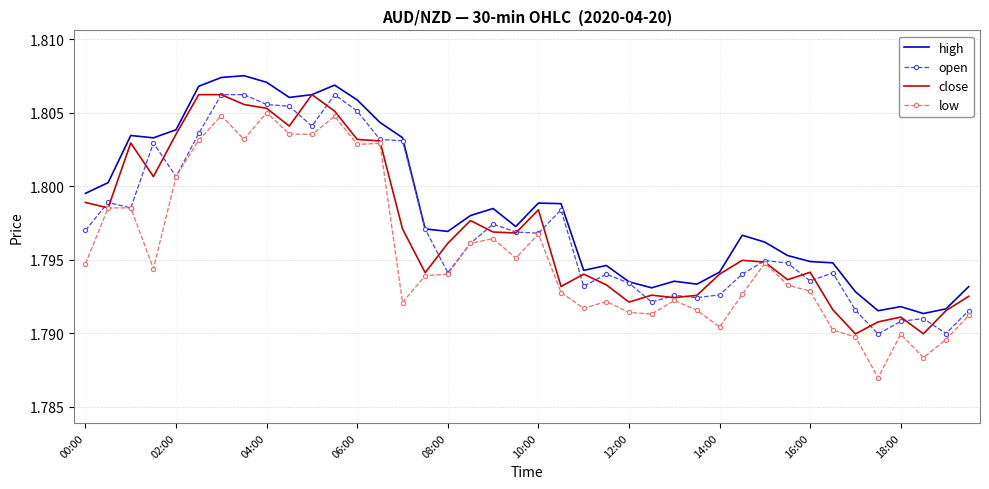

In high, how many points are lower than both neighbors (excluding endpoints)?

9